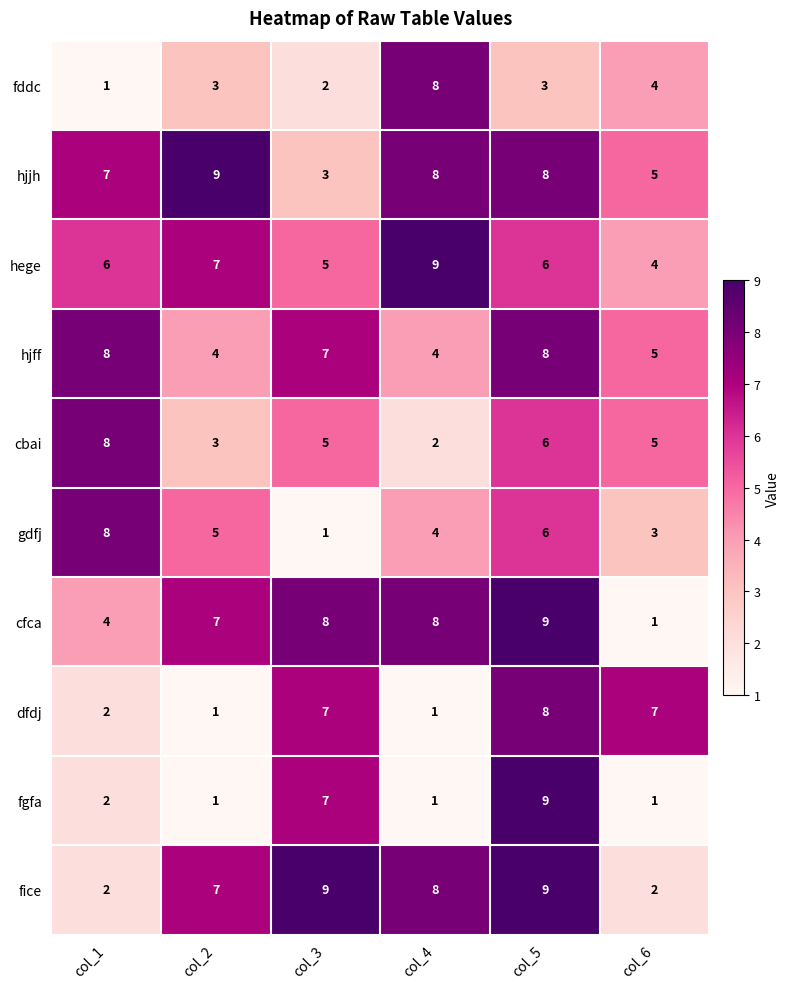

How many dfdj values are between 1 and 7?

5